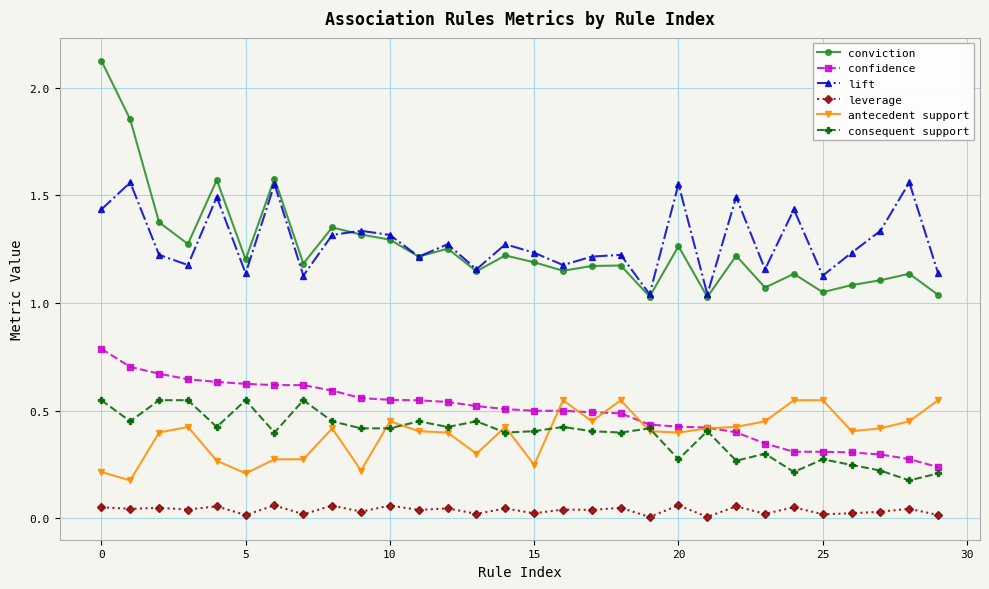

At how many categories does at least one series exceed 1?

30